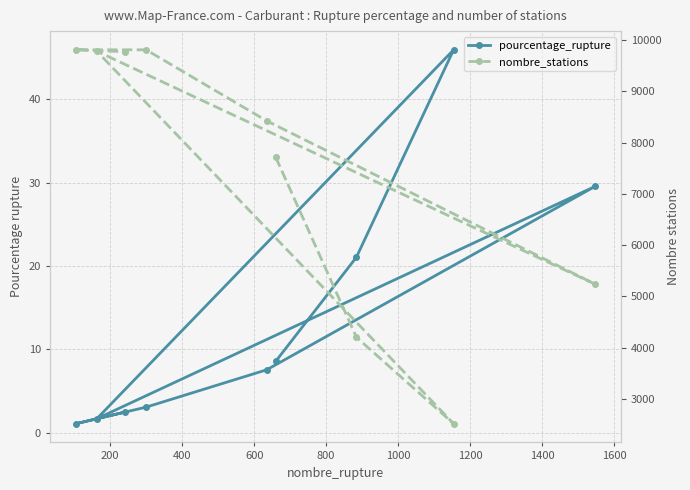

Does the chart have visible grid lines?

Yes